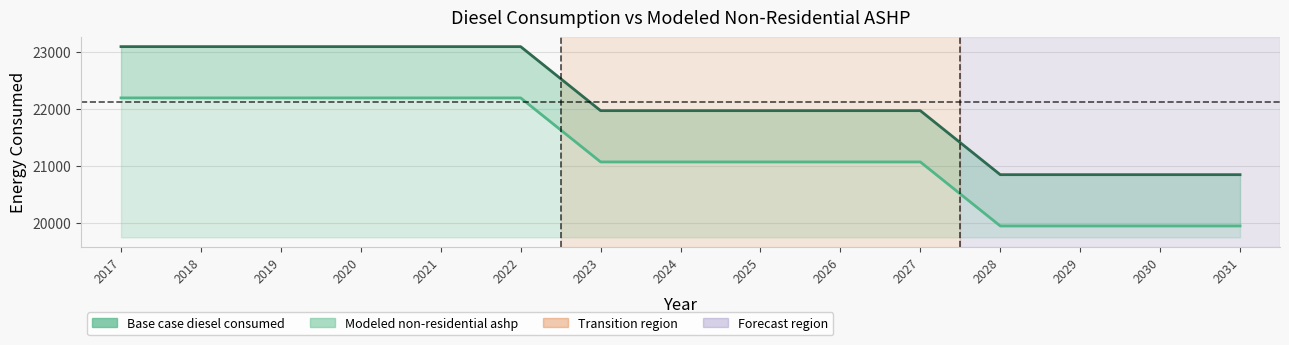

Does the chart display data point markers on the line(s)?

No